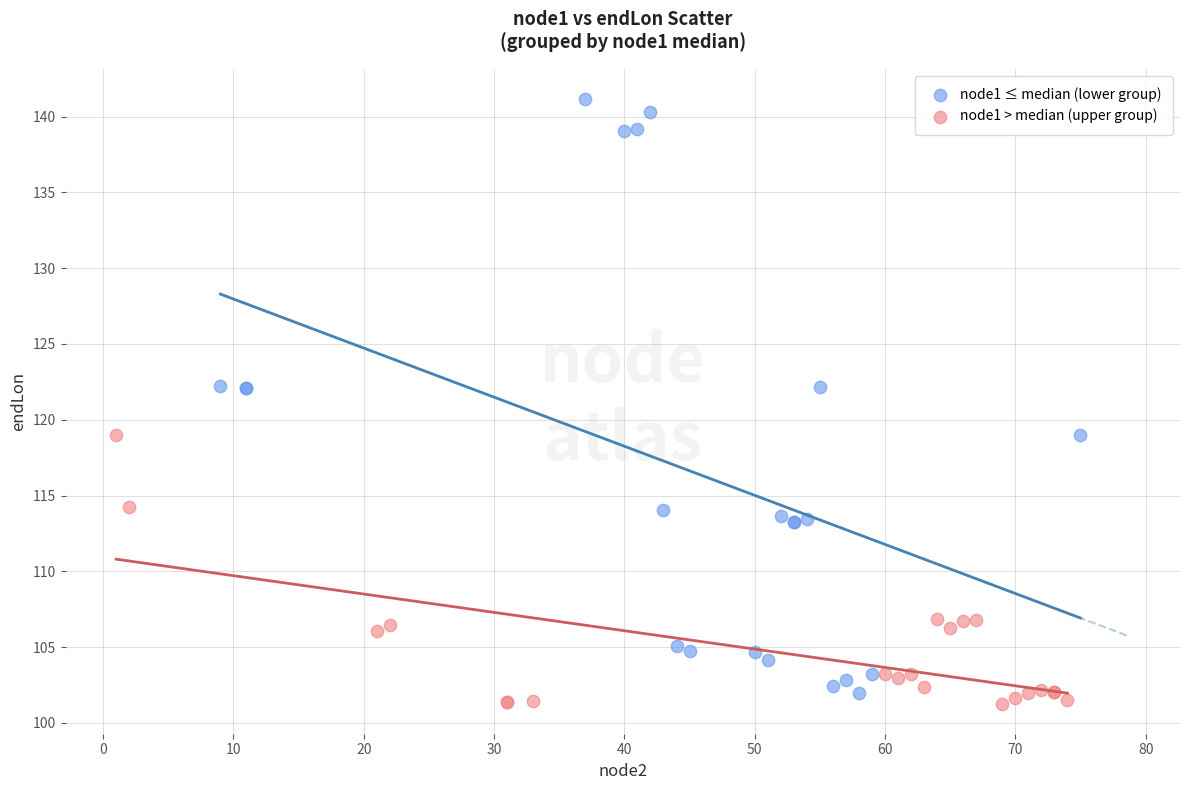

Which series reaches the maximum Y coordinate?

node1 ≤ median (lower group)